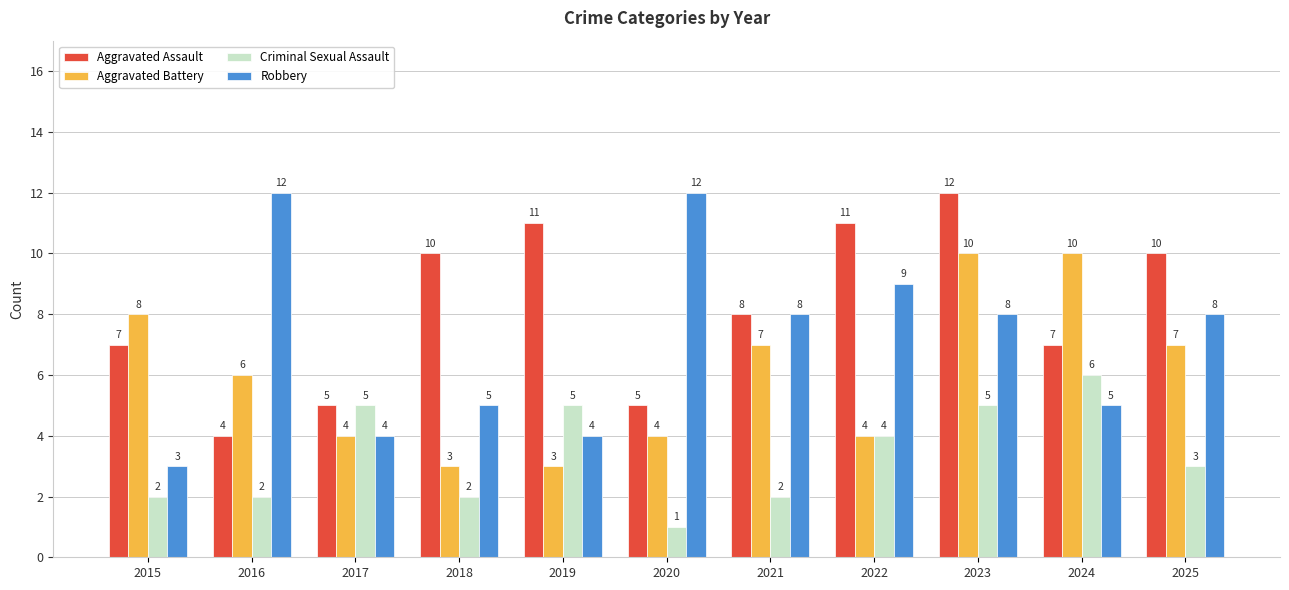

What is the value of the Aggravated Assault bar at the 11th from the left?

10